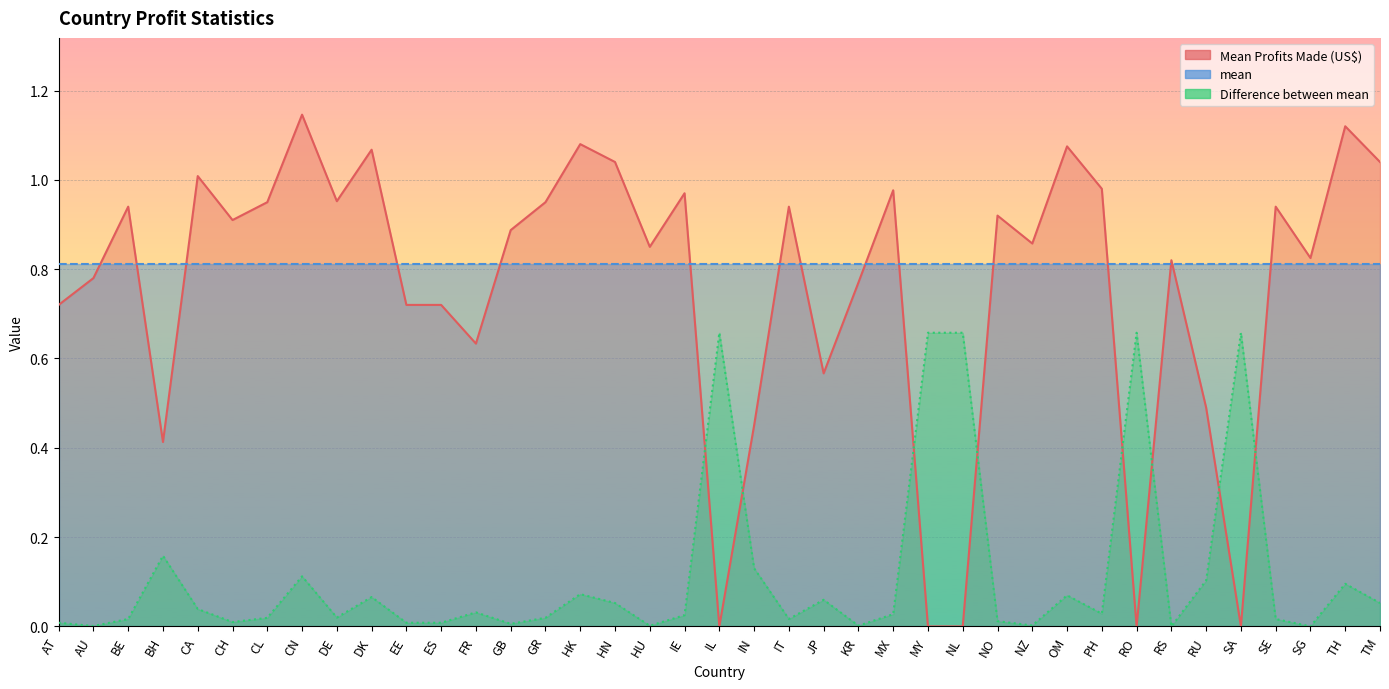

Between SE and IN, which is larger?

SE